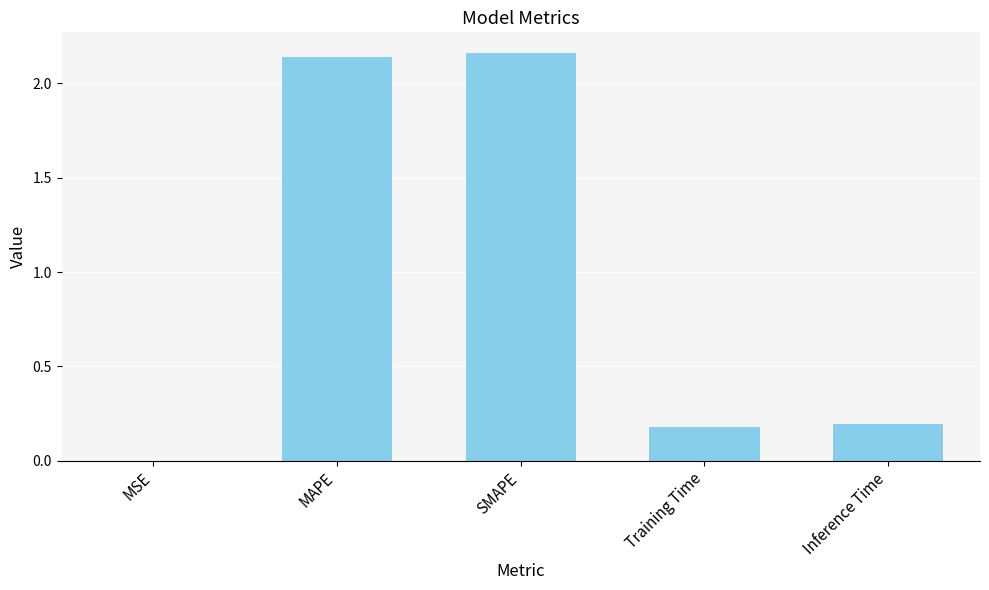

How many data points does each series have?

5